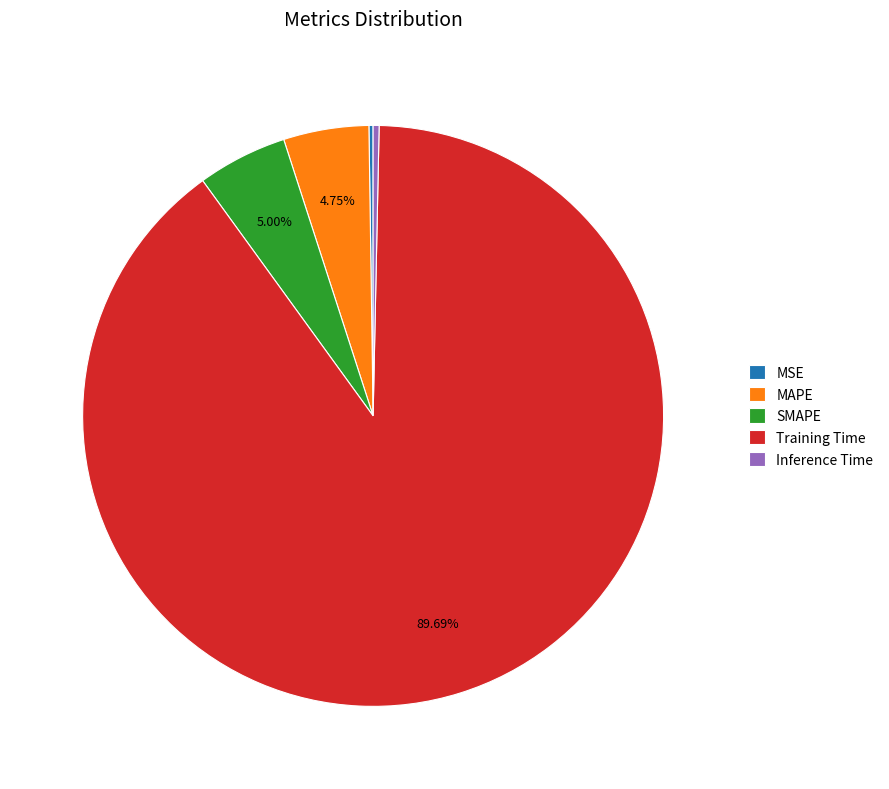

Which has a higher value, SMAPE or Training Time?

Training Time